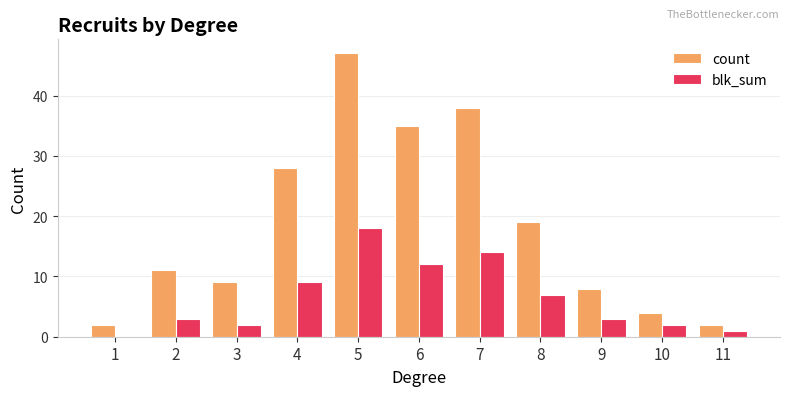

How many series are shown in this chart?

2